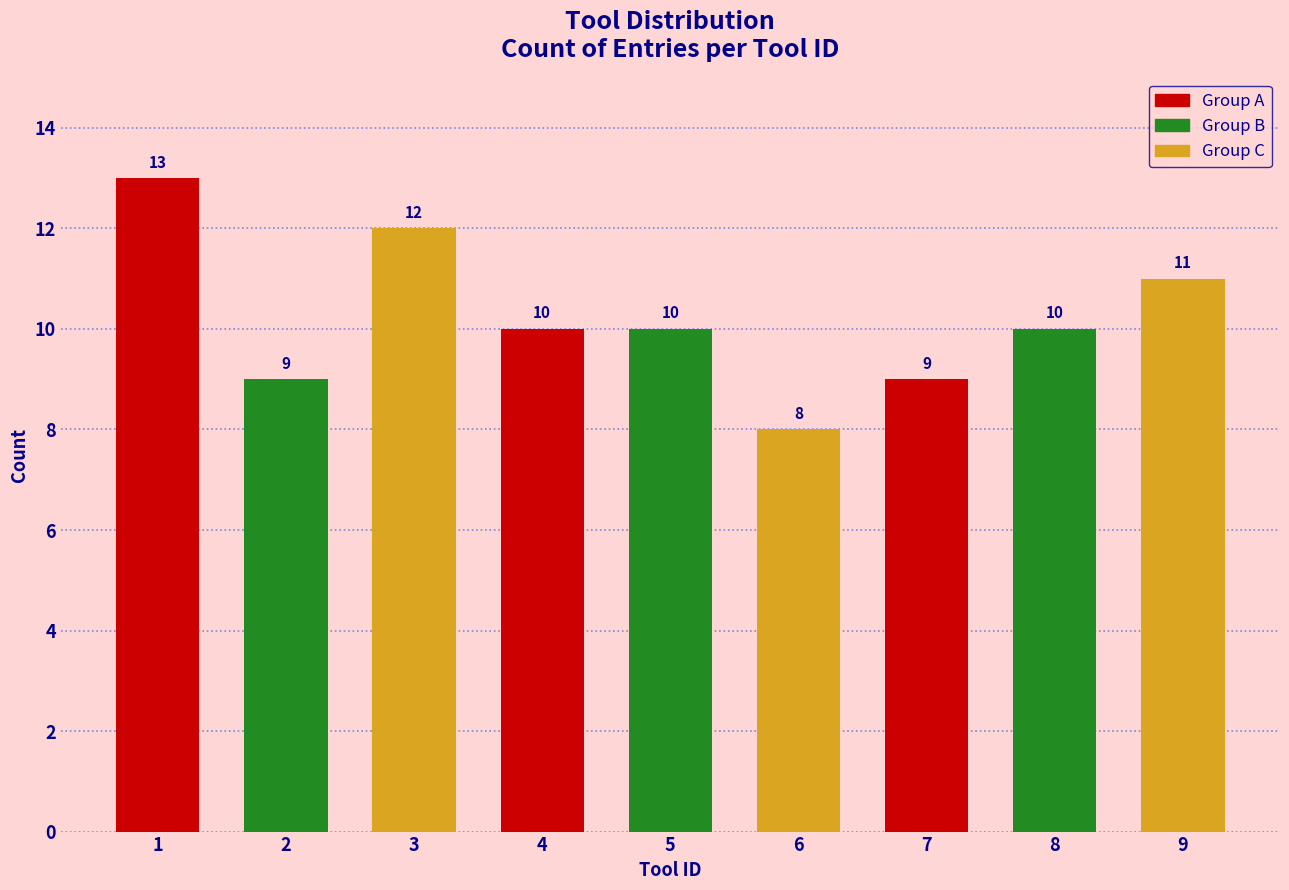

Reading left to right, transcribe all the data shown in this chart.

13	9	12	10	10	8	9	10	11